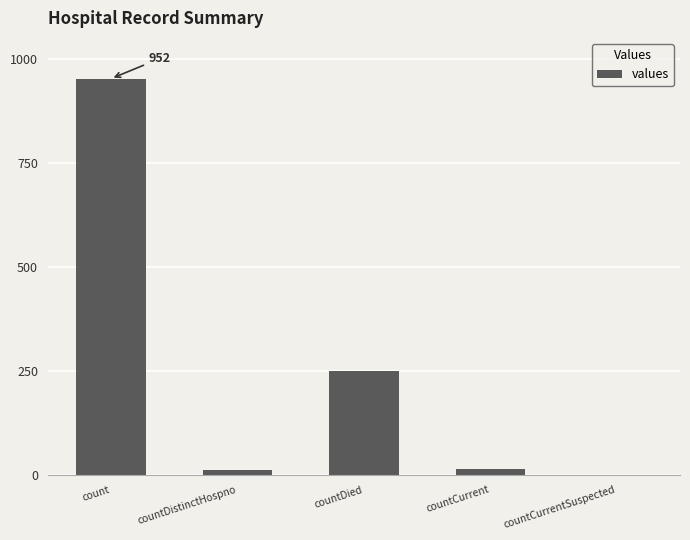

What is the greatest value displayed?

952